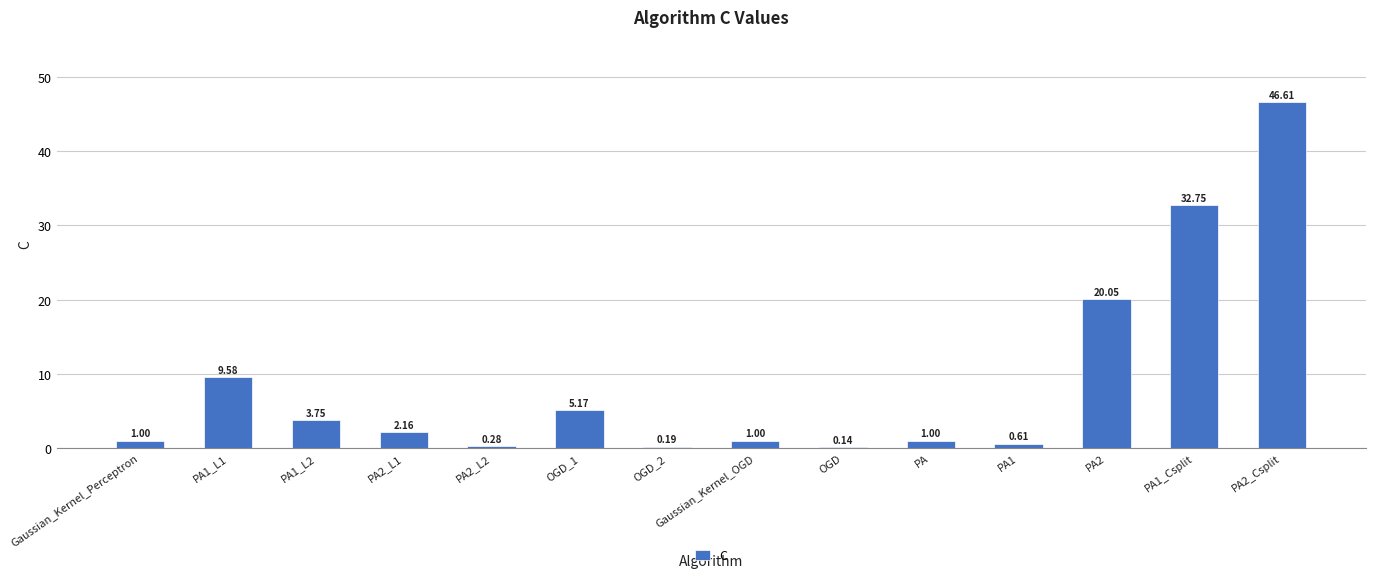

Read the value at PA1_L1.

9.6